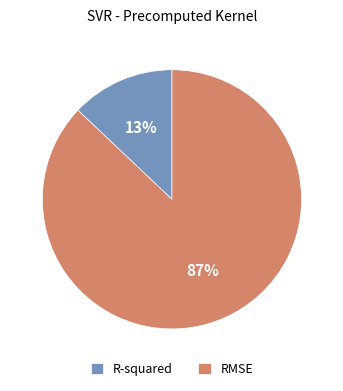

Is it true that R-squared is 13% of the pie?

True